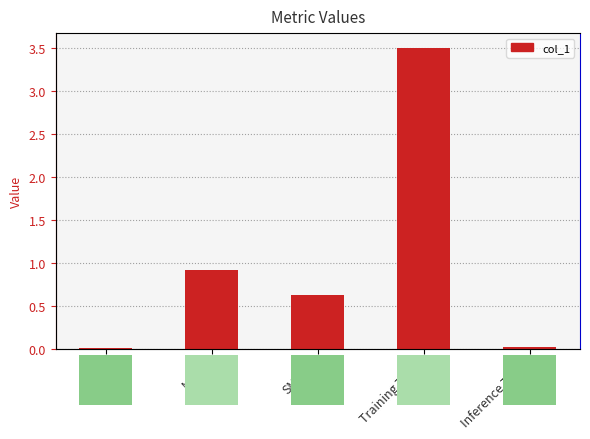

The chart shows a value of 0.0 at MSE. True or false?

False